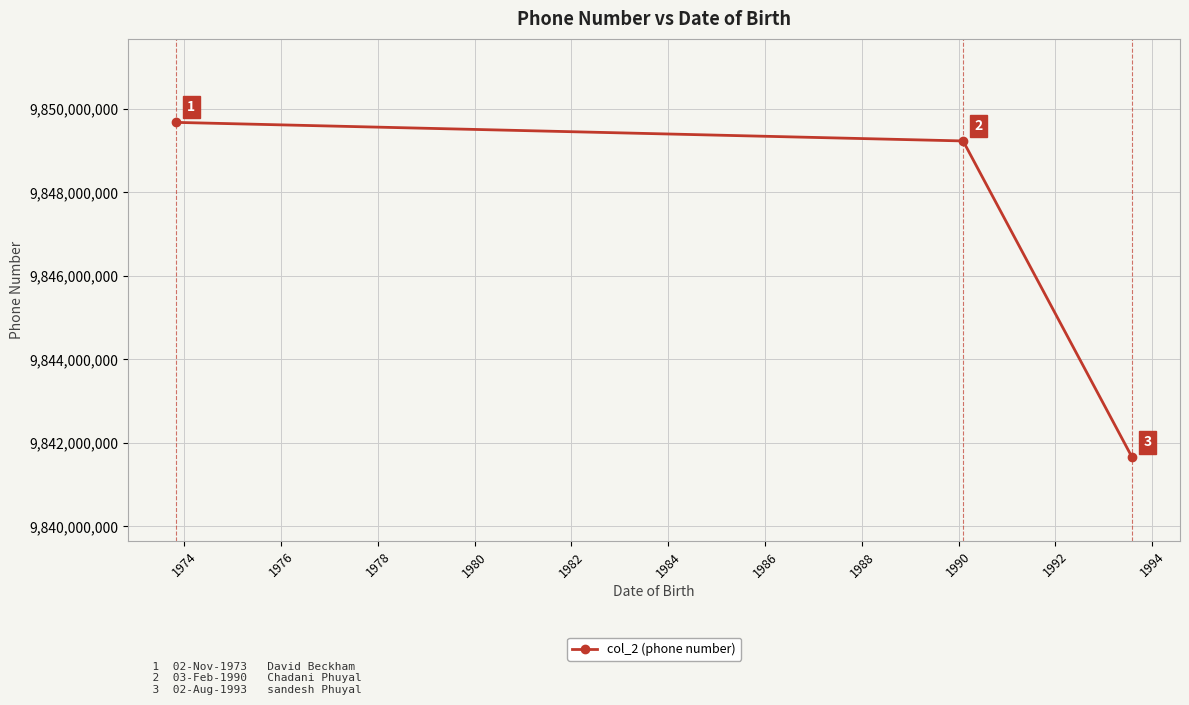

What is the difference between the maximum and second lowest values?

444414